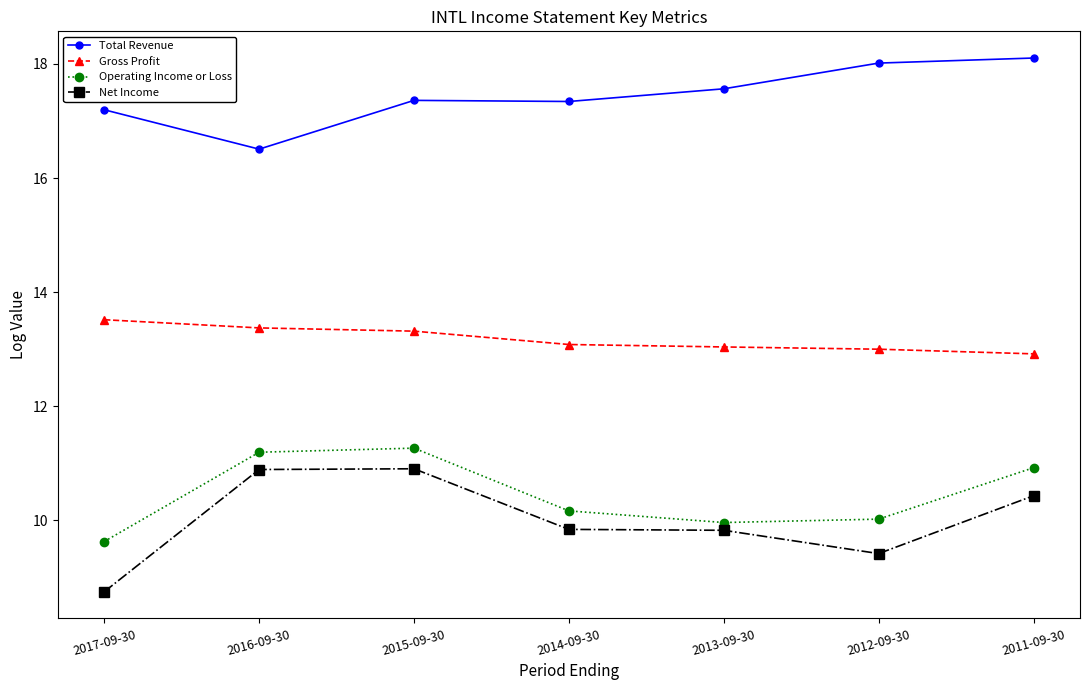

What is the minimum value shown in the chart?

8.7